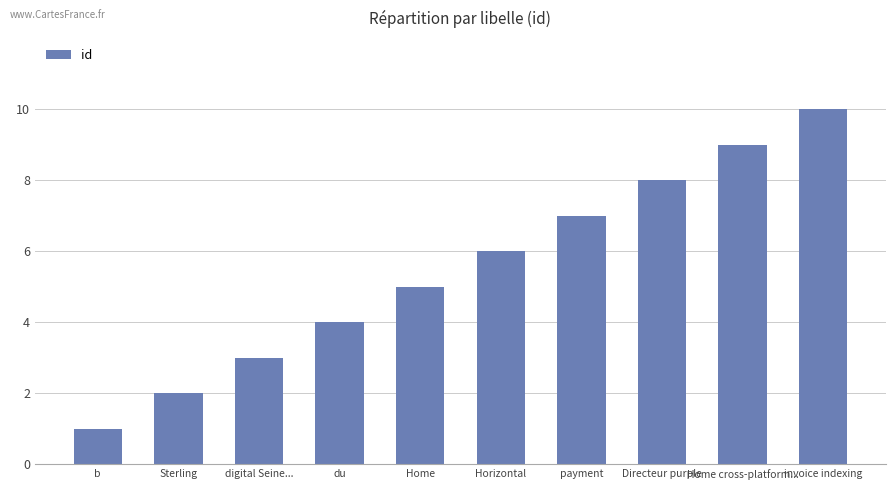

Rank the categories by value from highest to lowest.

invoice indexing, Home cross-platform..., Directeur purple, payment, Horizontal, Home, du, digital Seine..., Sterling, b